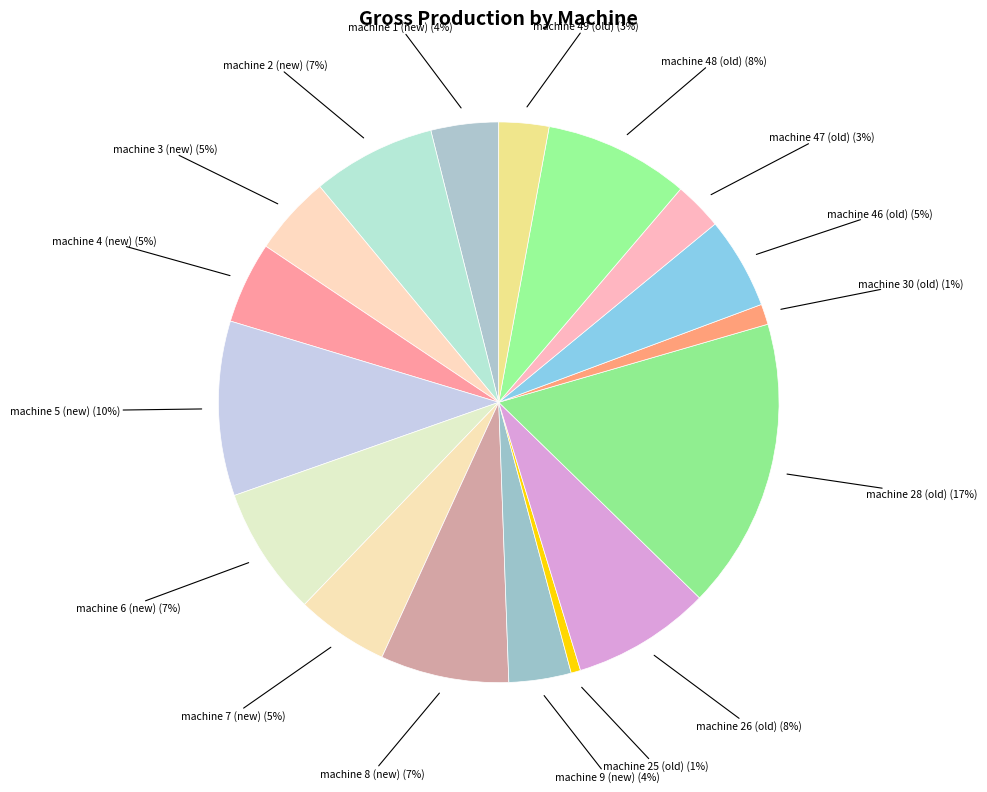

Is it true that machine 8 (new) (7%) is 7% of the pie?

True